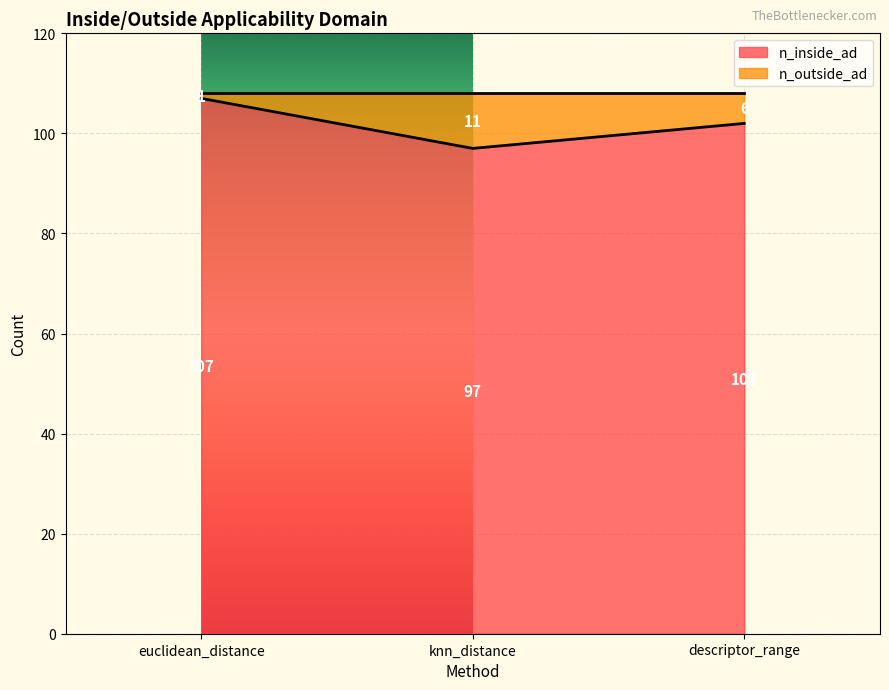

The value at knn_distance is 165. True or false?

False